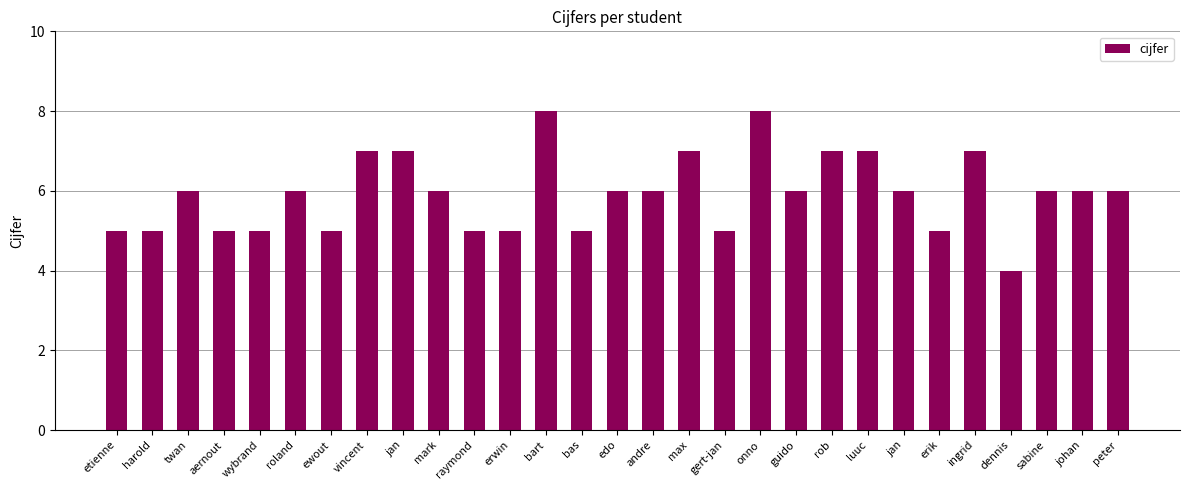

What is the label of the 1st bar from the left?

etienne